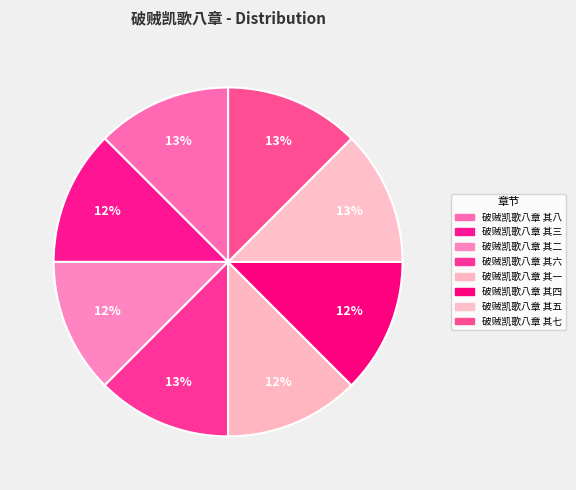

How many slices are in this pie chart?

8